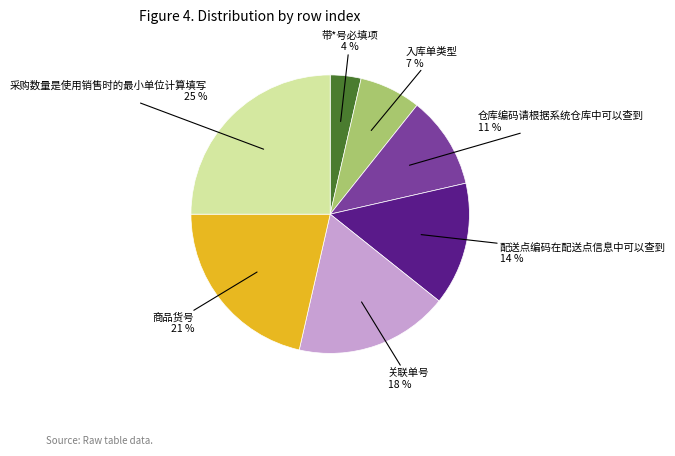

To the nearest percent, what is the average slice percentage?

14%